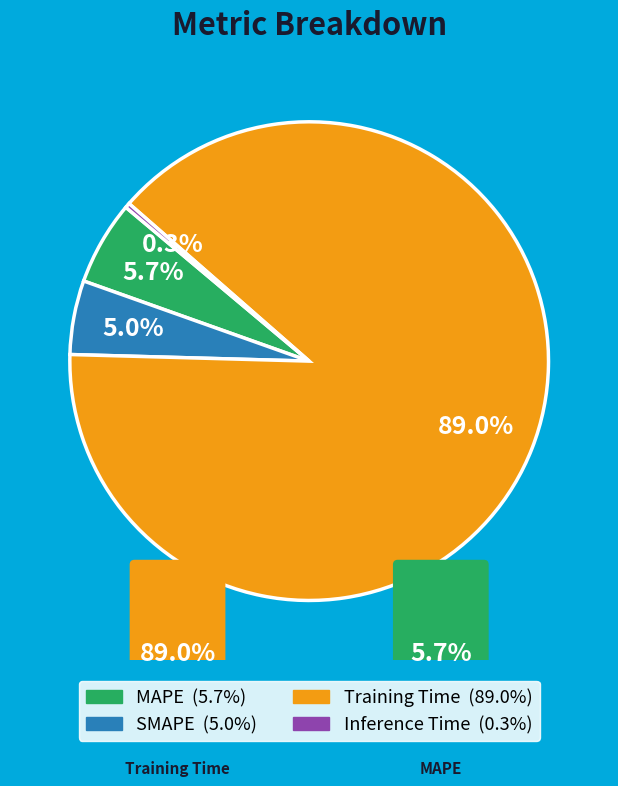

Does Training Time represent more than half of the total?

Yes